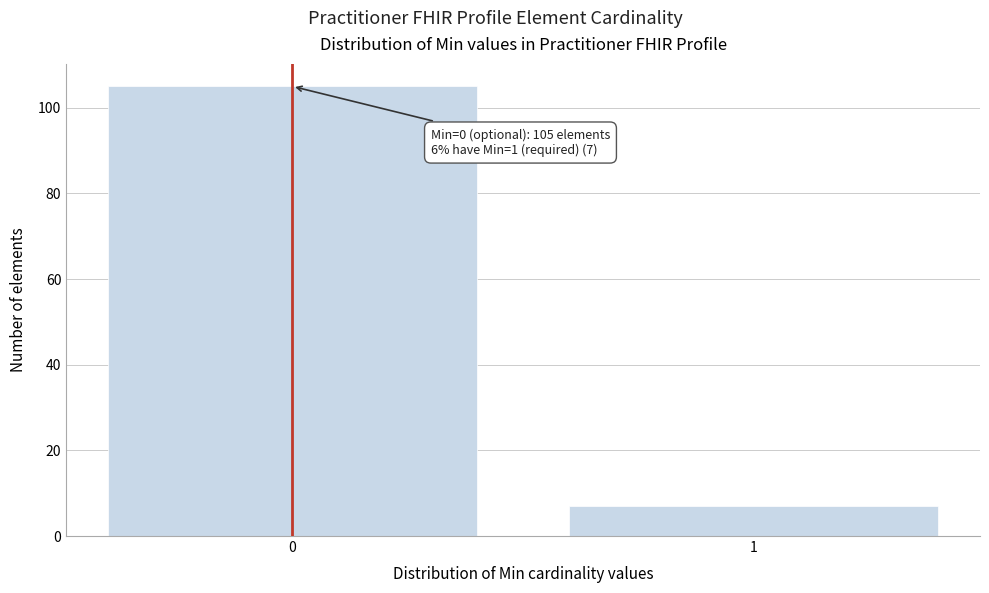

Reading left to right, transcribe all the data shown in this chart.

0=105	1=7